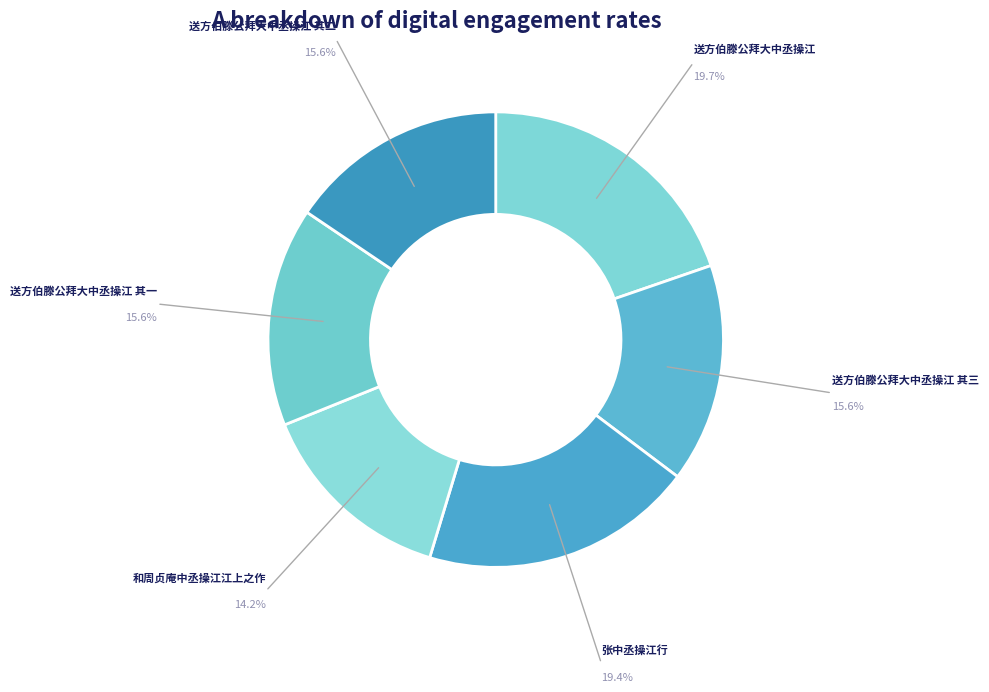

Do 送方伯滕公拜大中丞操江 and 送方伯滕公拜大中丞操江 其二 together represent more than half of the pie?

No